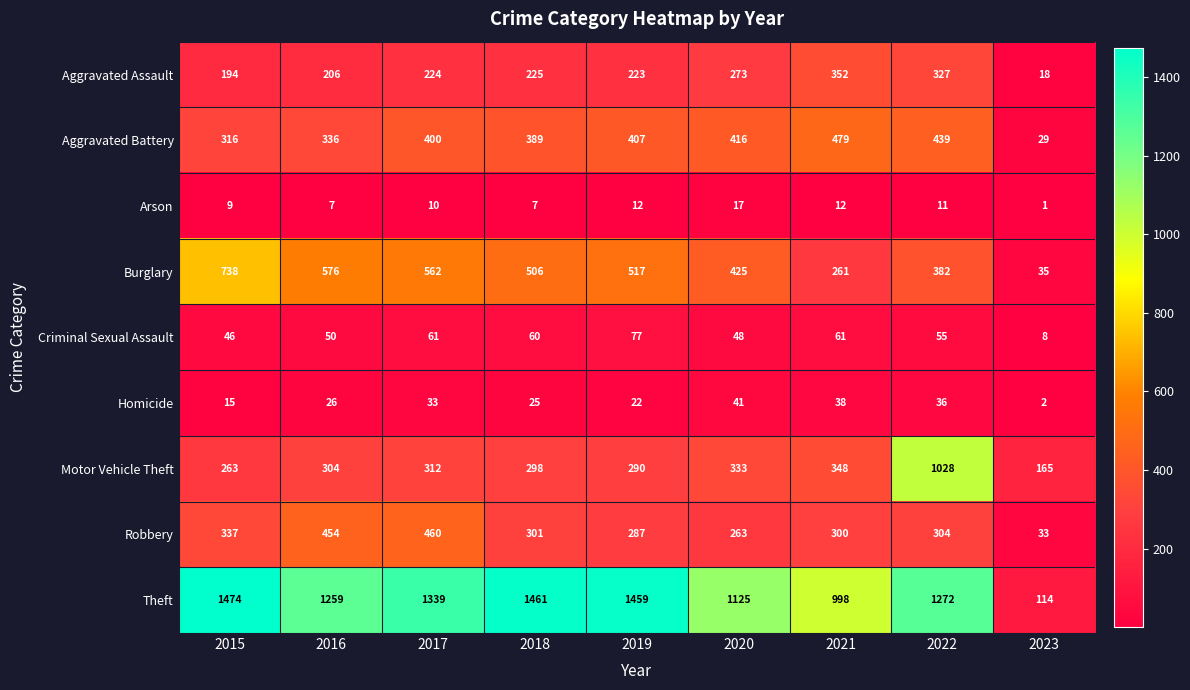

Is it true that Burglary equals 860 at 2019?

False